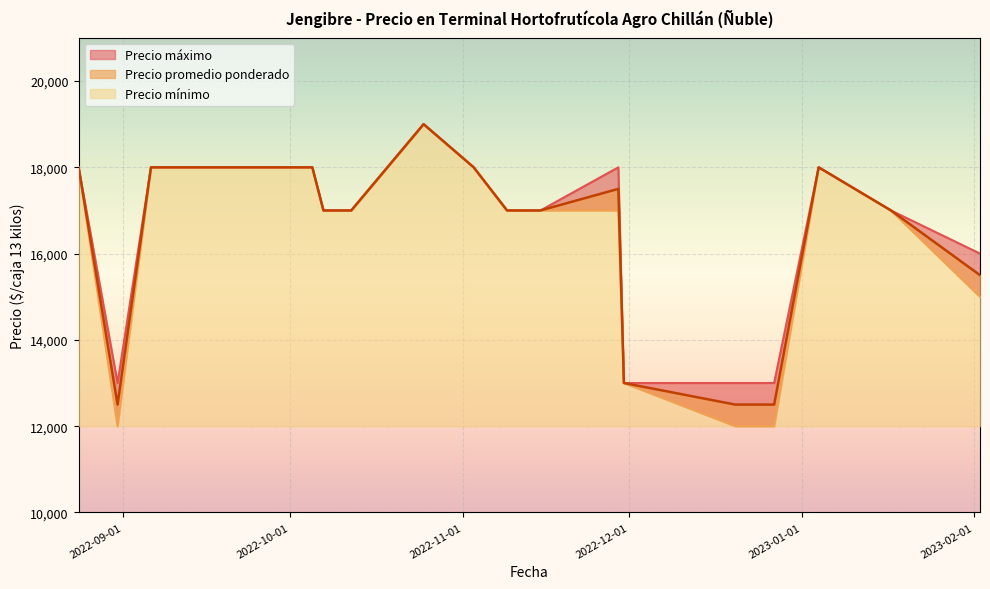

What is the approximate value of Precio mínimo at 2022-12-20?

12000